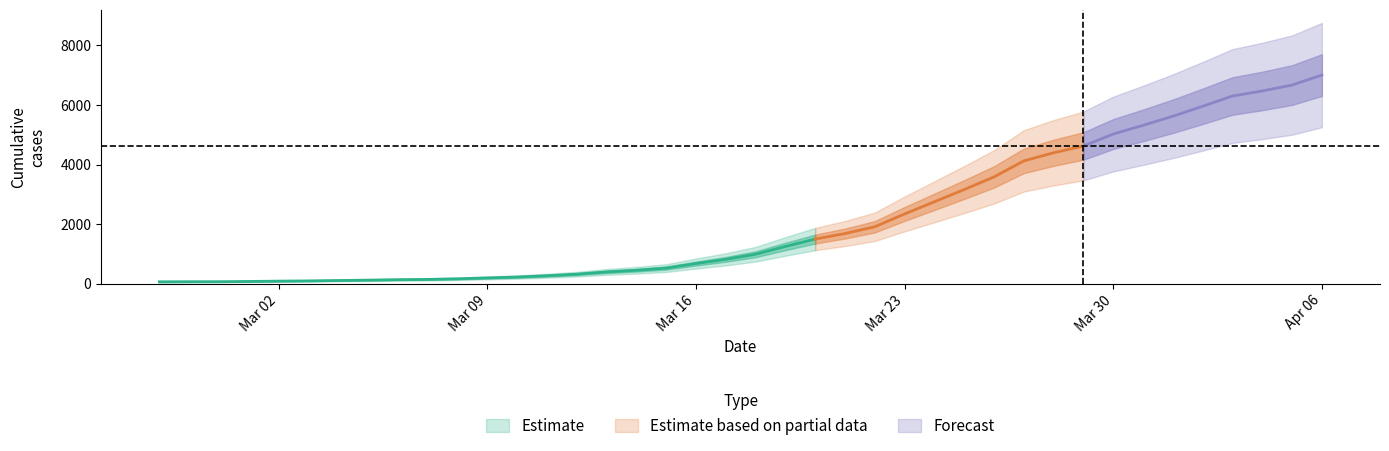

What position from the right is 2020-03-16?

22